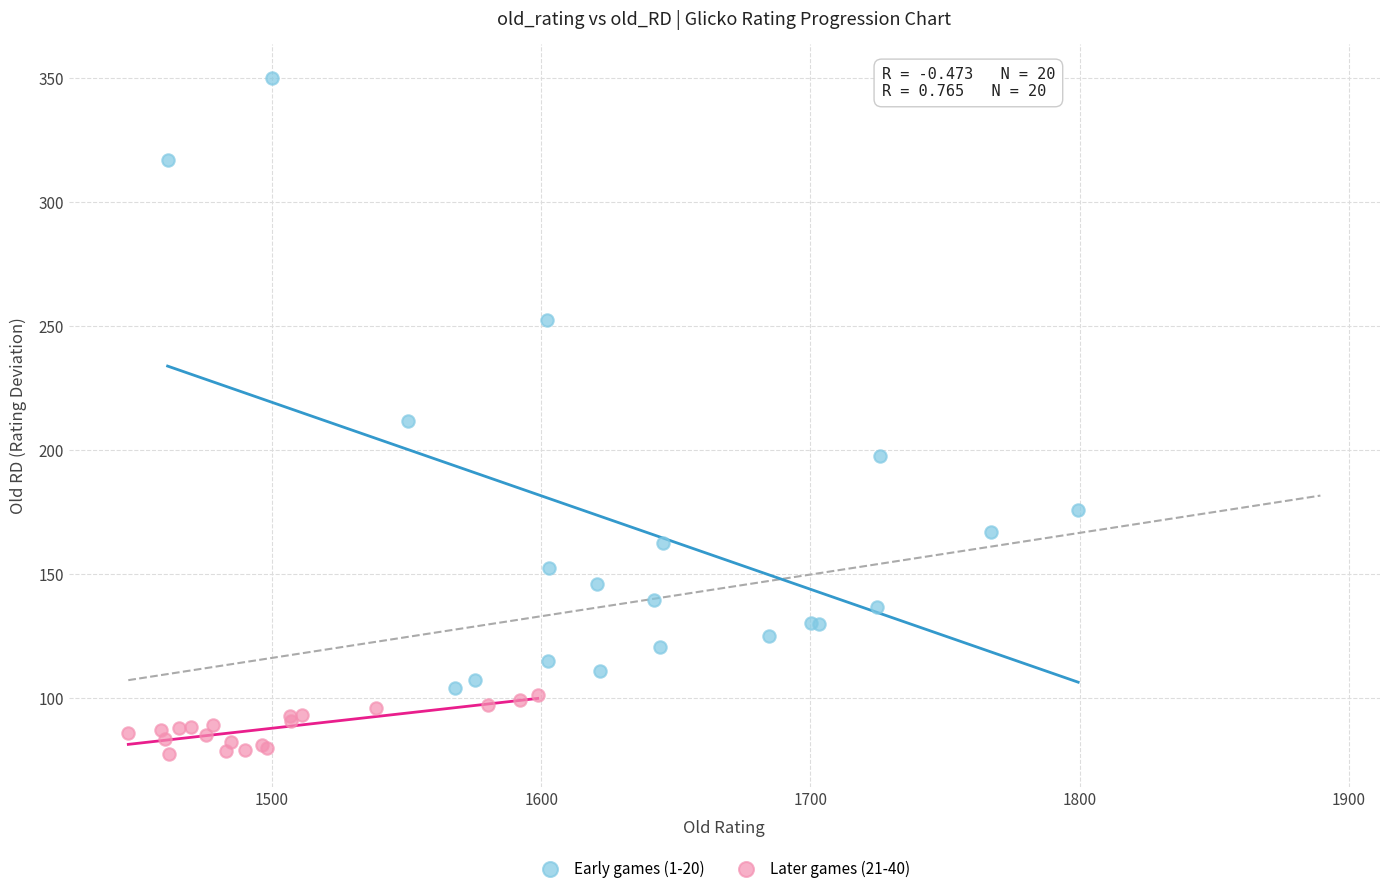

Which series contains the lowest Y value?

Later games (21-40)